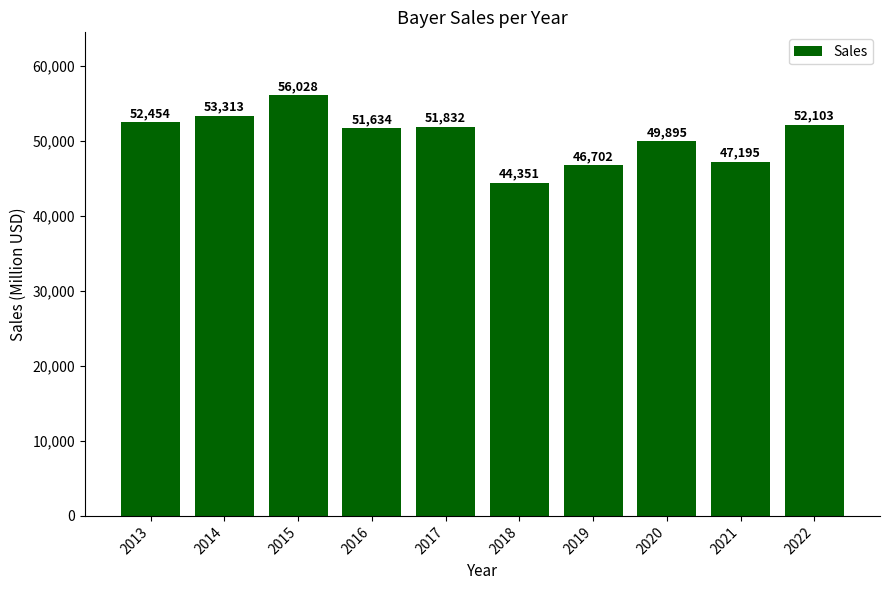

Which category has the highest value across all series?

2015